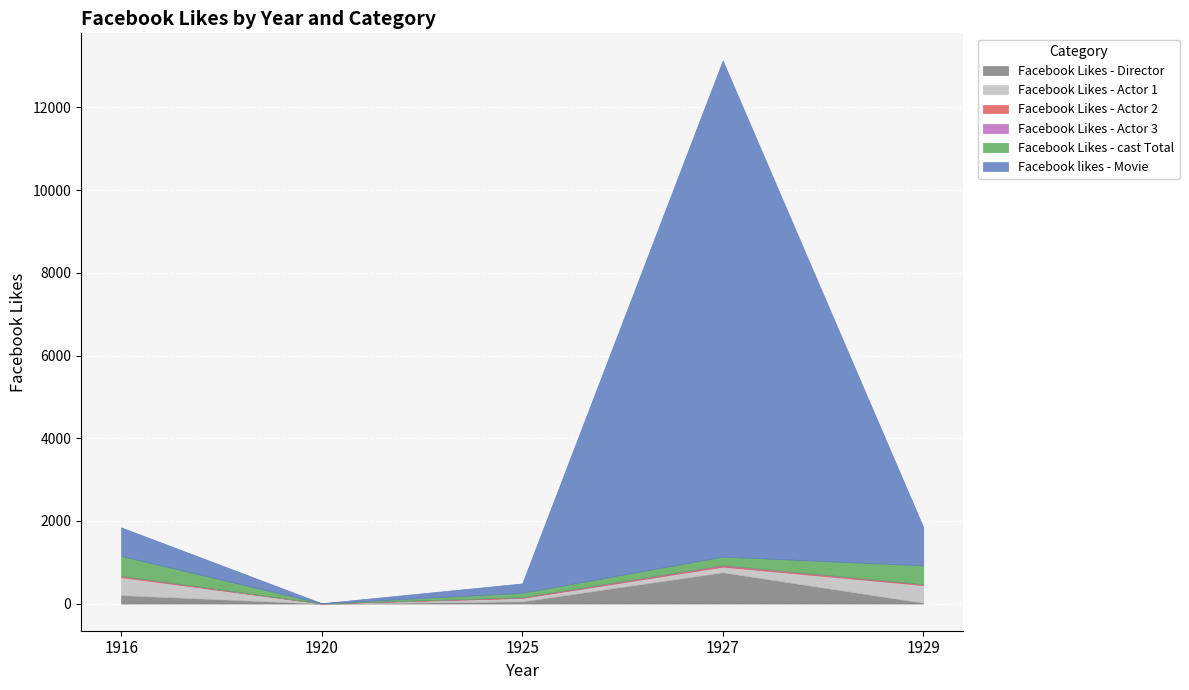

What is the maximum value for Facebook Likes - Director?

756